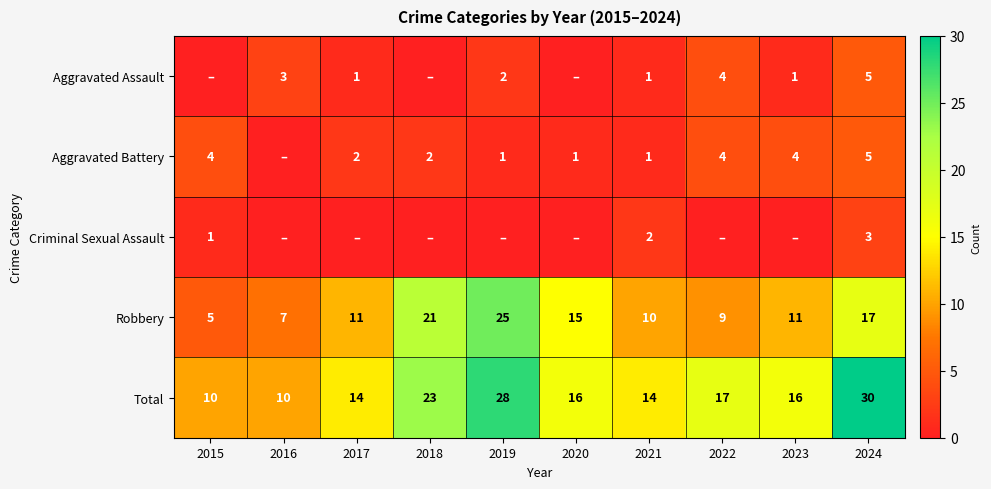

What is the difference between the highest and lowest values at 2024?

27